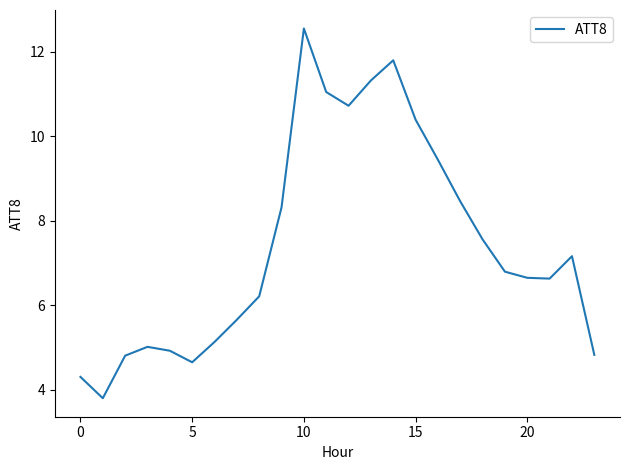

What is the difference between the maximum and minimum values?

8.7